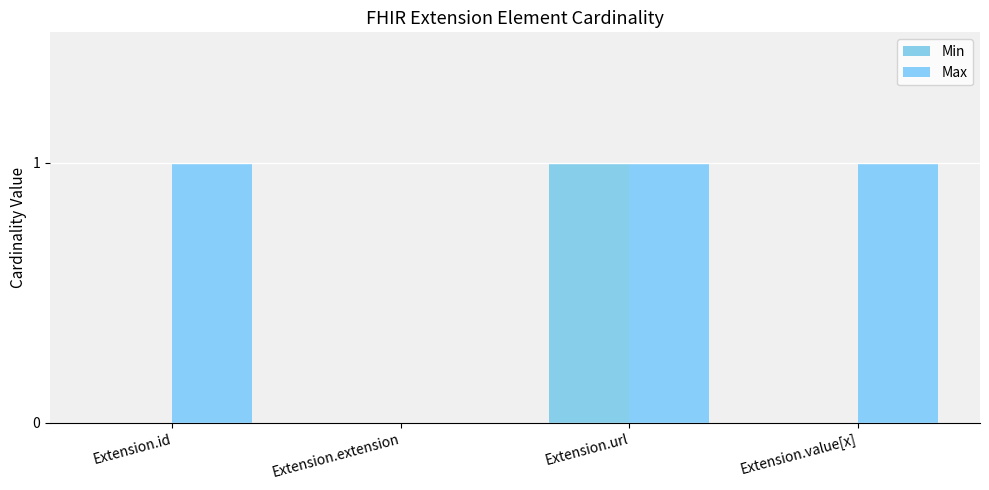

Rank the categories by Max value from highest to lowest.

Extension.id, Extension.url, Extension.value[x], Extension.extension